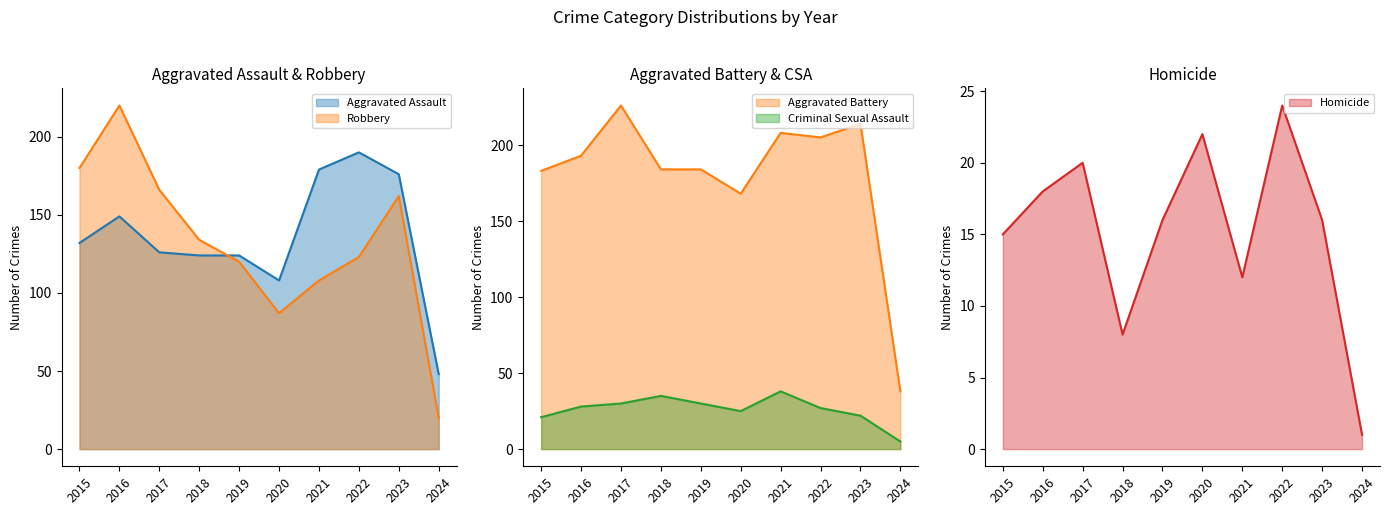

True or false: Robbery and Aggravated Assault intersect in this chart.

True